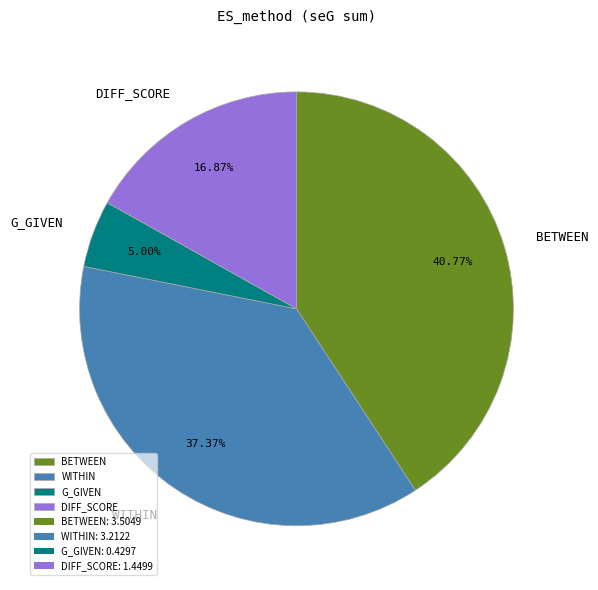

To the nearest percent, what is the average slice percentage?

25%